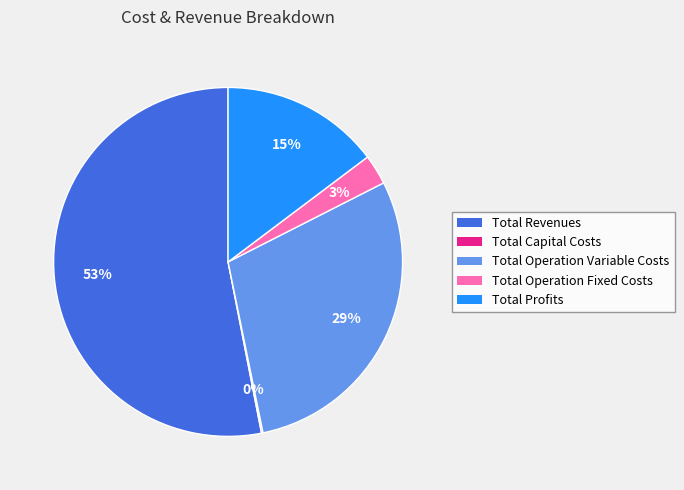

Is there any slice that represents more than half of the pie?

Yes